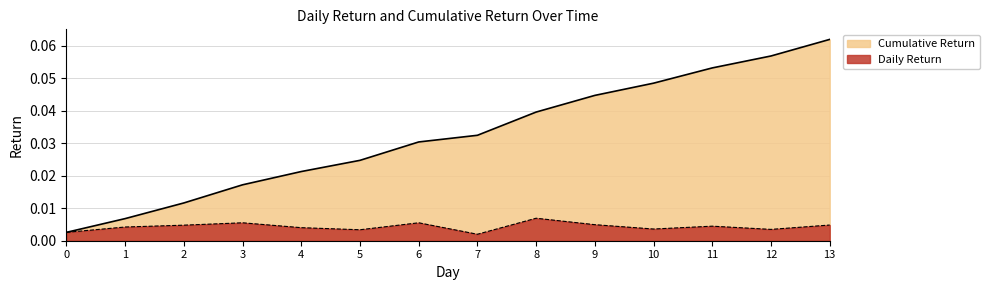

What is the difference between the maximum and minimum values in the Cumulative Return series?

0.1